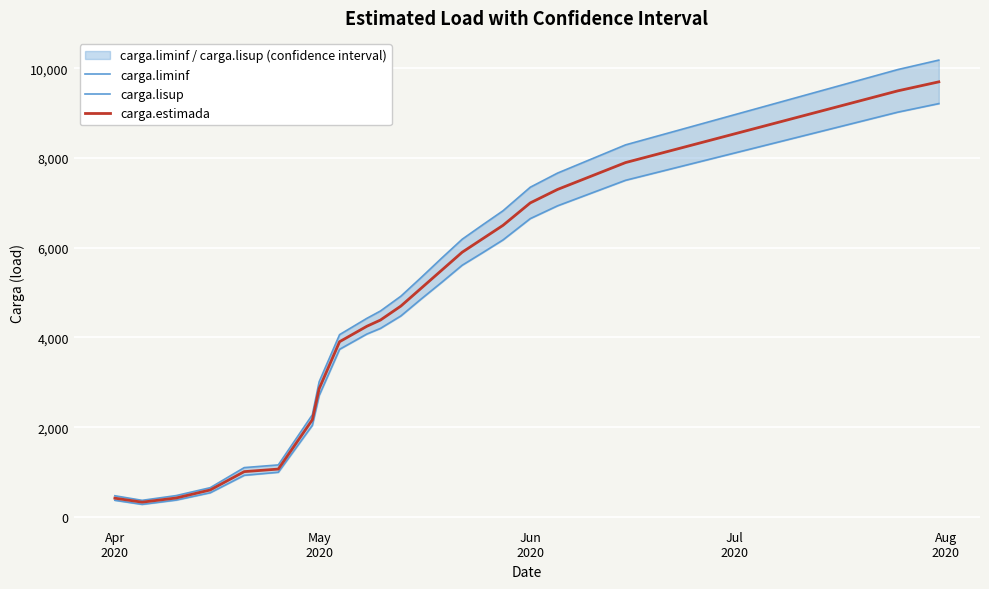

What is the lowest value of the carga.estimada series?

327